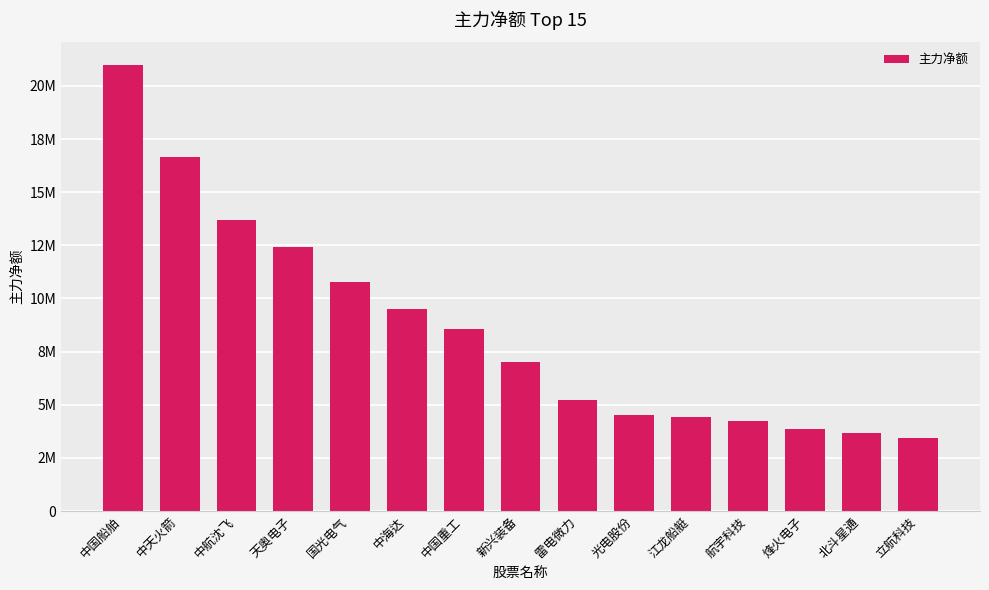

What is the maximum value shown in the chart?

21004472